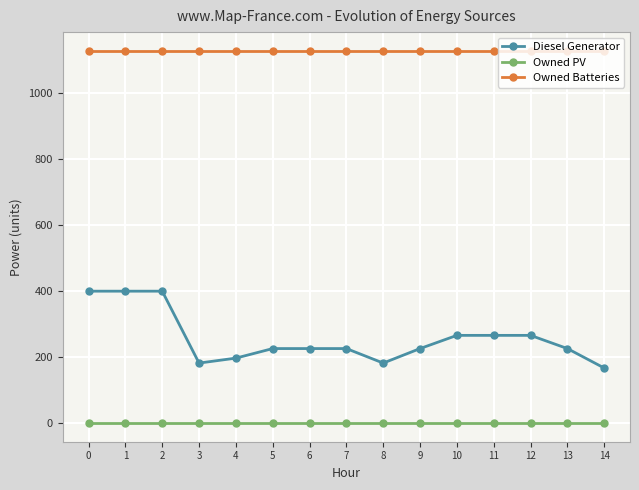

True or false: Owned PV and Diesel Generator cross at least once.

False